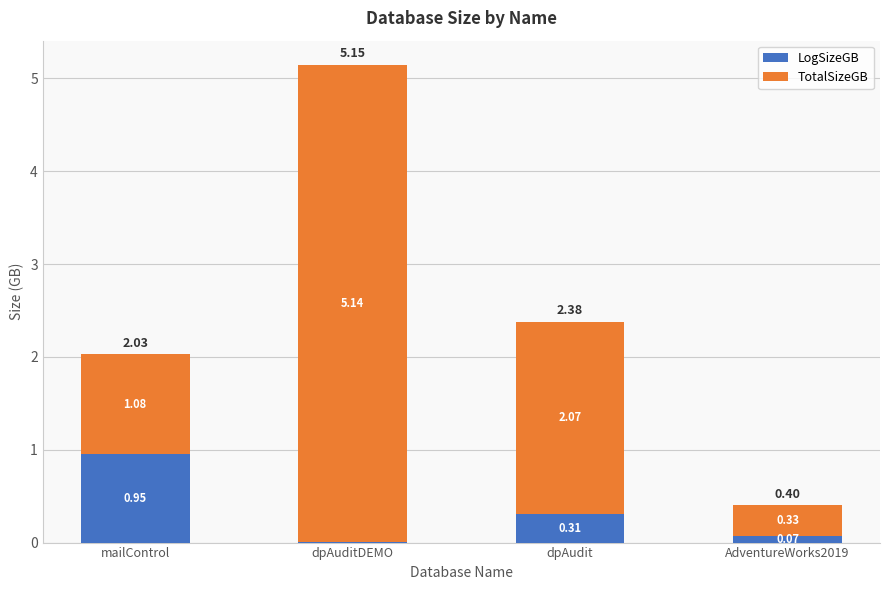

What is the sum of the LogSizeGB values at AdventureWorks2019 and mailControl?

1.0